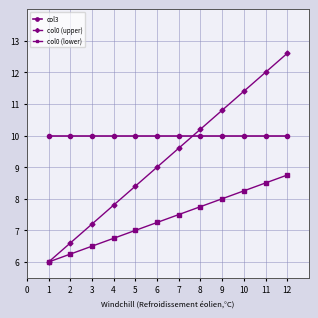

True or false: col3 has a value of 10.0 at 8.

True